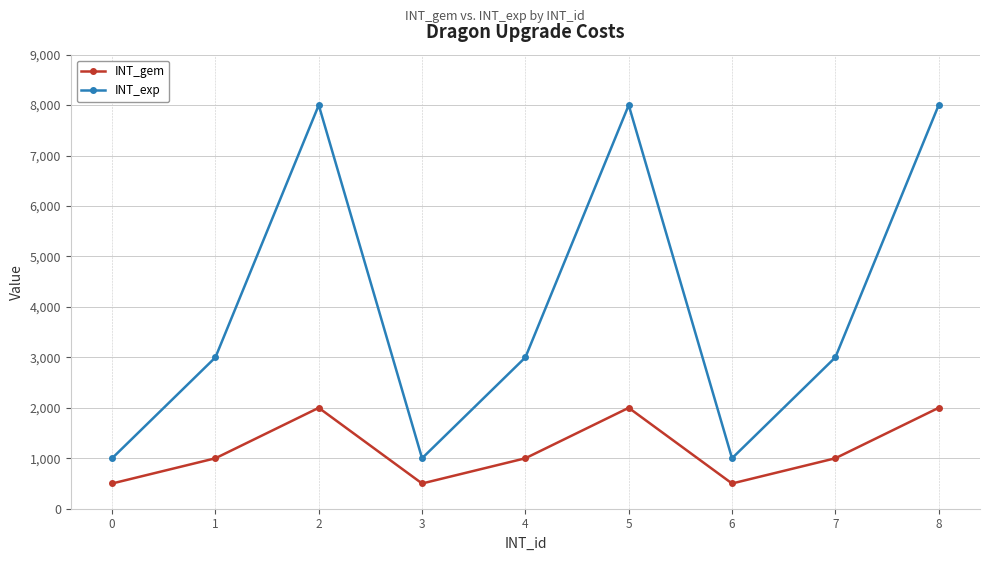

How many data points does each series have?

9